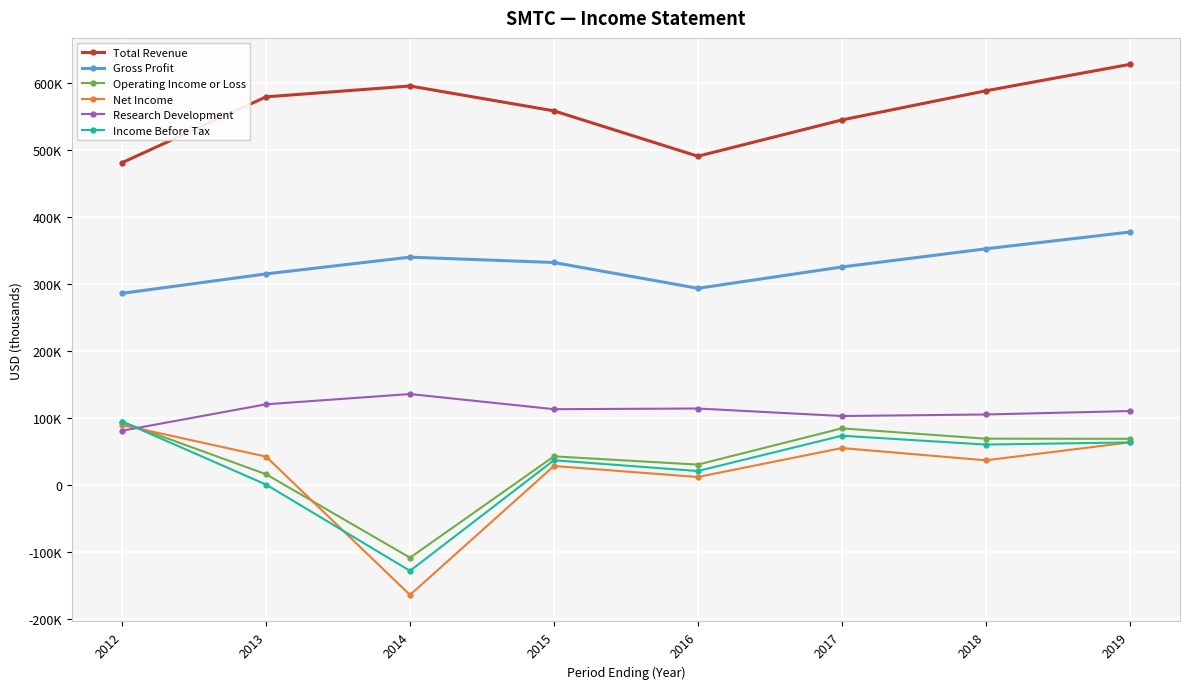

Is the value of Operating Income or Loss at 2012 greater than the value of Research Development at 2019?

No